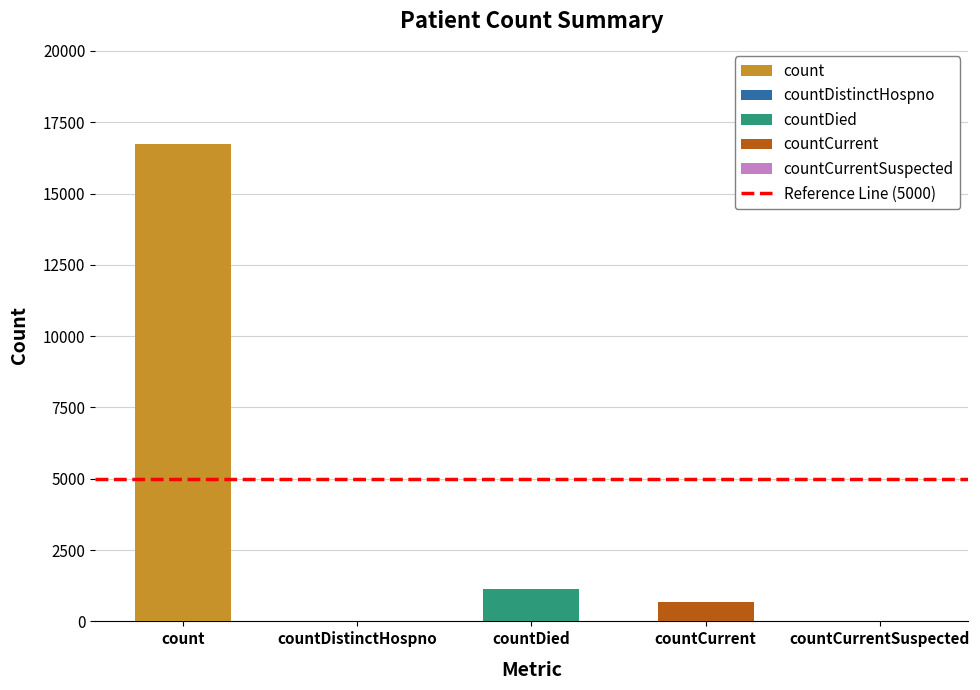

What is the difference between the values at countDied and countDistinctHospno?

1142